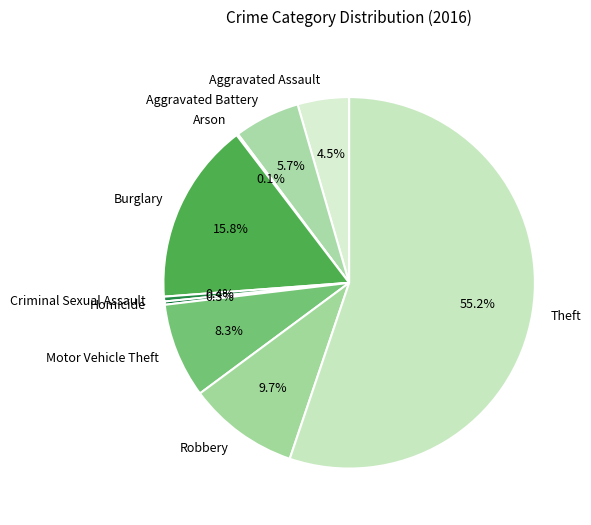

Which has a higher value, Motor Vehicle Theft or Burglary?

Burglary